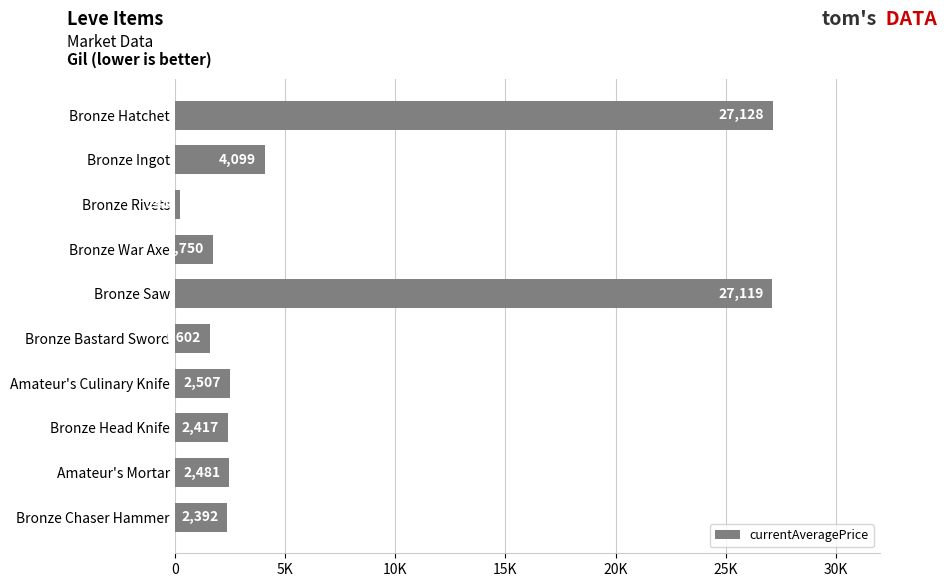

List the labels in order of value, largest first.

Bronze Hatchet, Bronze Saw, Bronze Ingot, Amateur's Culinary Knife, Amateur's Mortar, Bronze Head Knife, Bronze Chaser Hammer, Bronze War Axe, Bronze Bastard Sword, Bronze Rivets